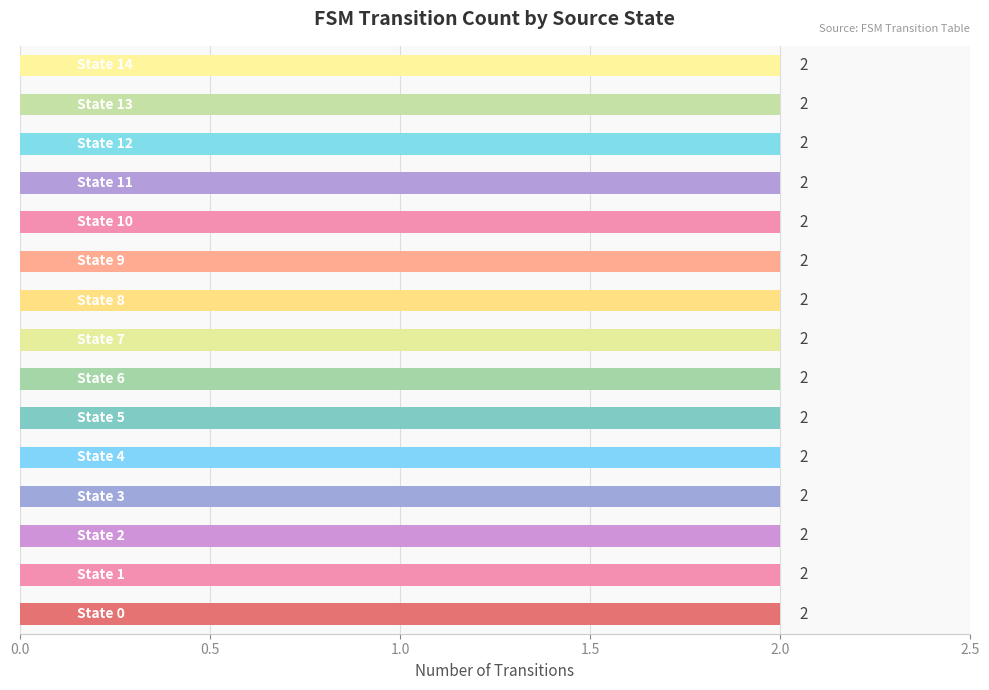

True or false: the data shows -1 at state 7->9(a).

False